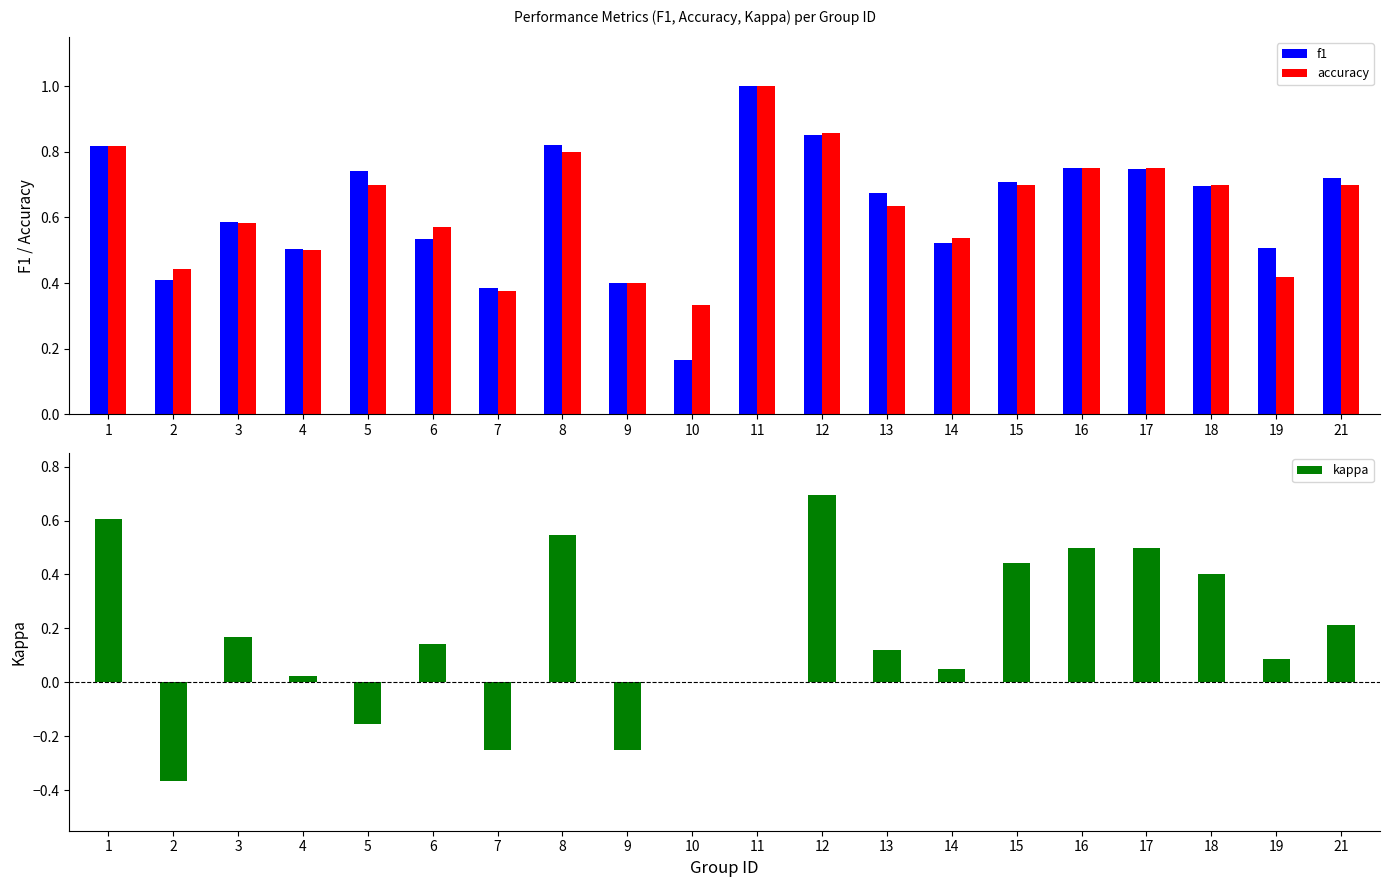

Is it true that f1 equals 1.0 at 21?

False